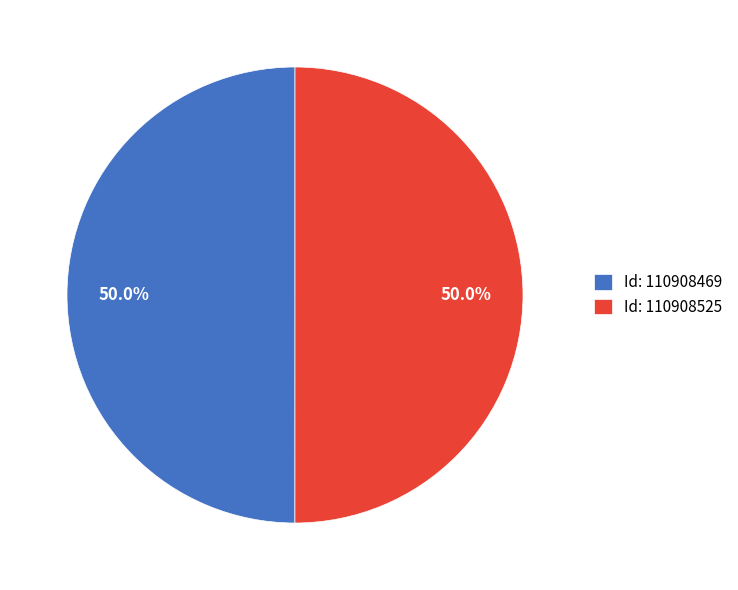

How many segments does this pie chart have?

2